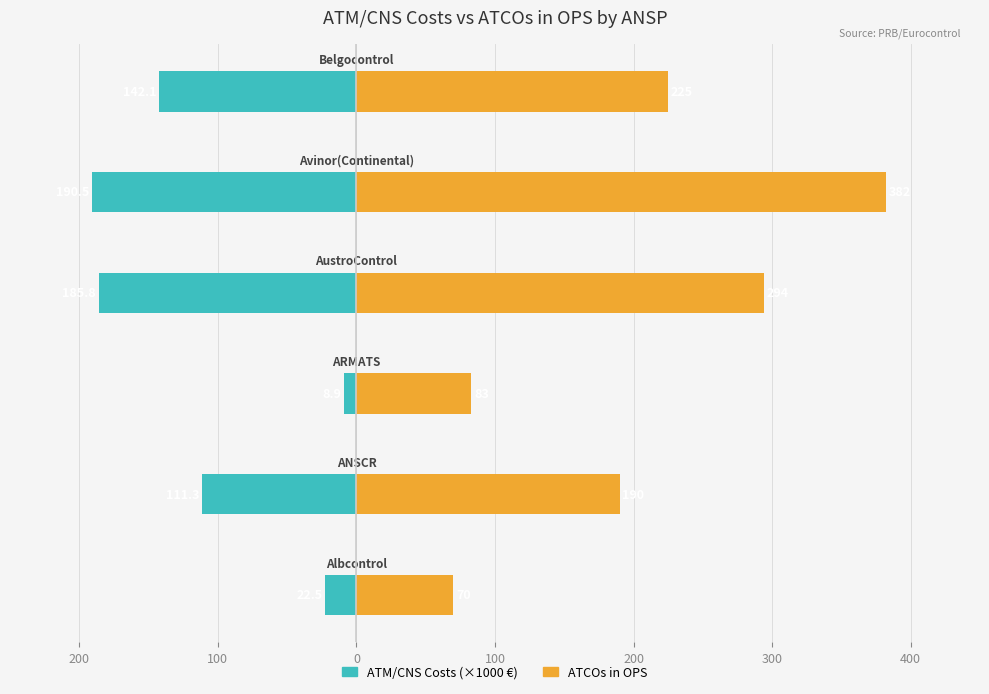

Is it true that ATM/CNS Costs (×1000 €) equals -190.5 at 100?

True